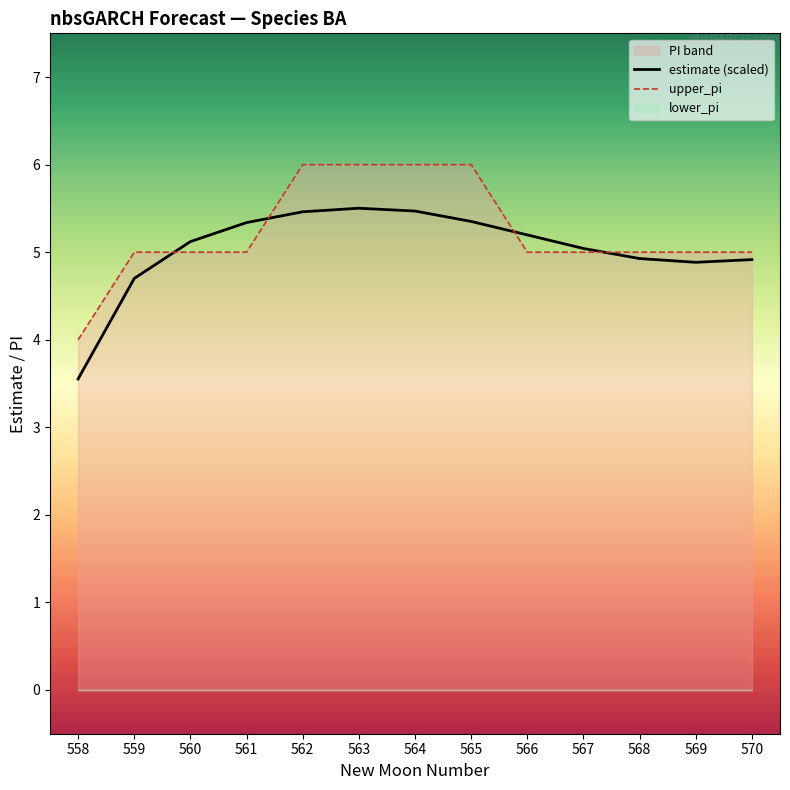

The value of upper_pi at 559 is 3.1. True or false?

False